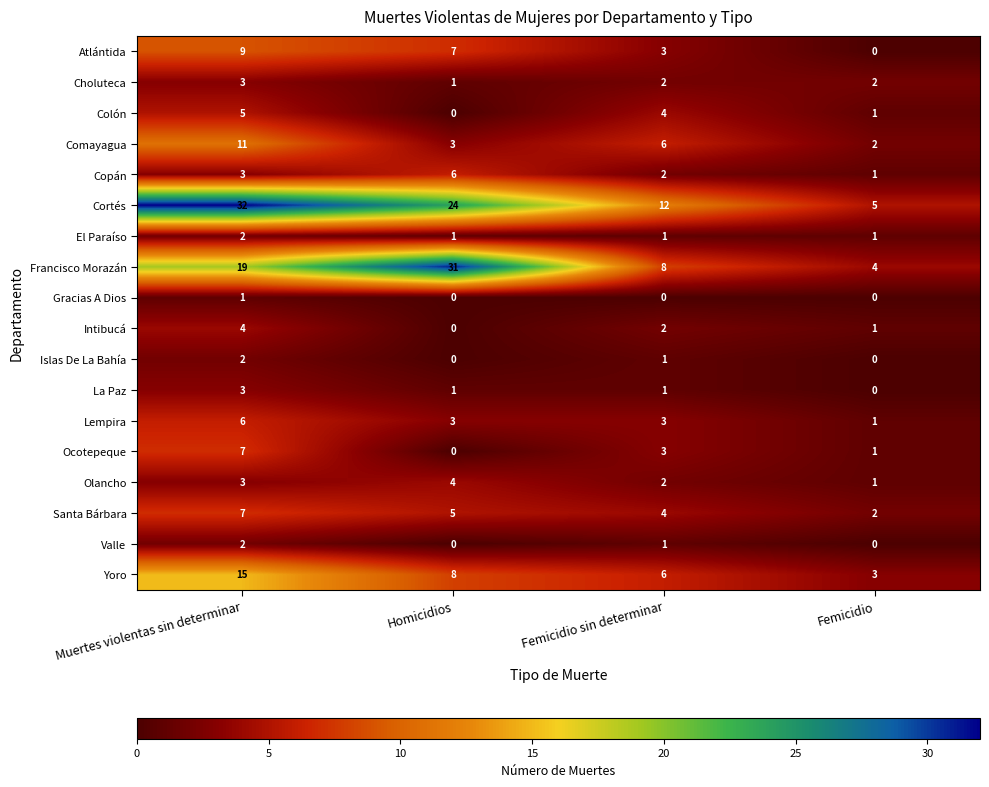

Rank the categories by Francisco Morazán value from lowest to highest.

Femicidio, Femicidio sin determinar, Muertes violentas sin determinar, Homicidios